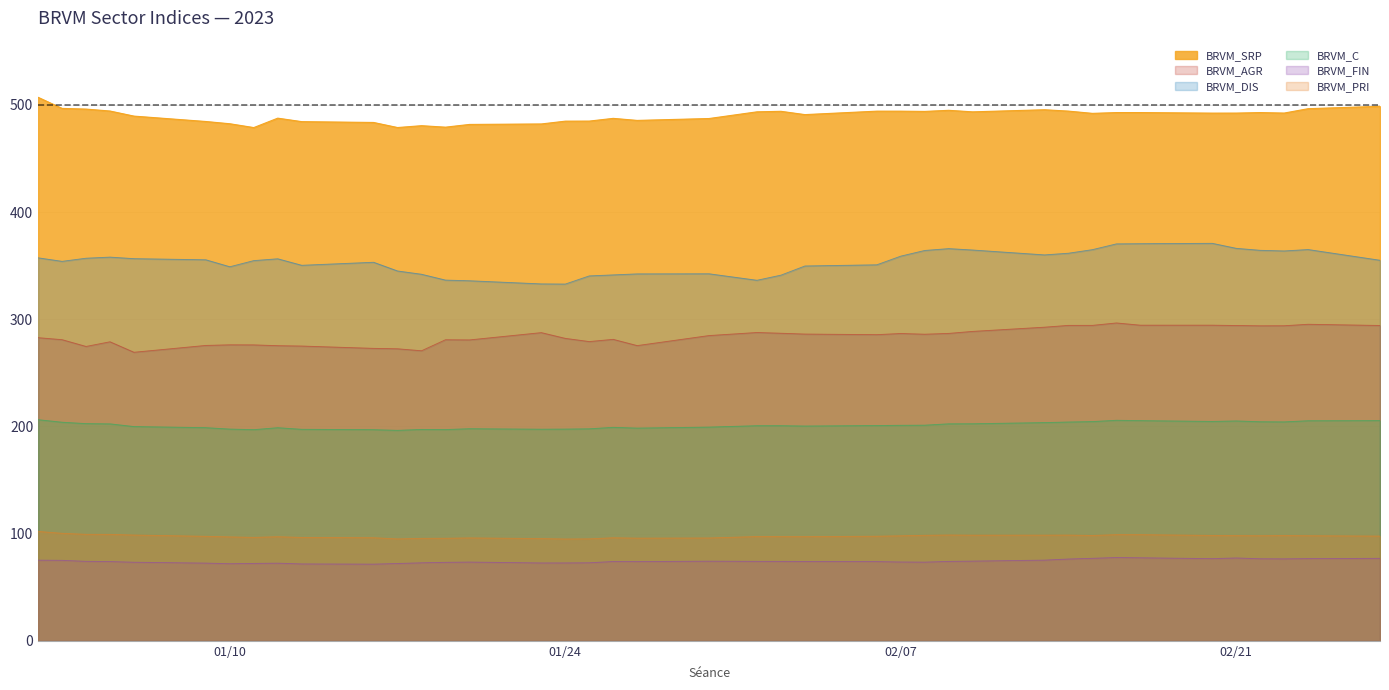

What is the total value across all series at 2023-01-18?

1459.0